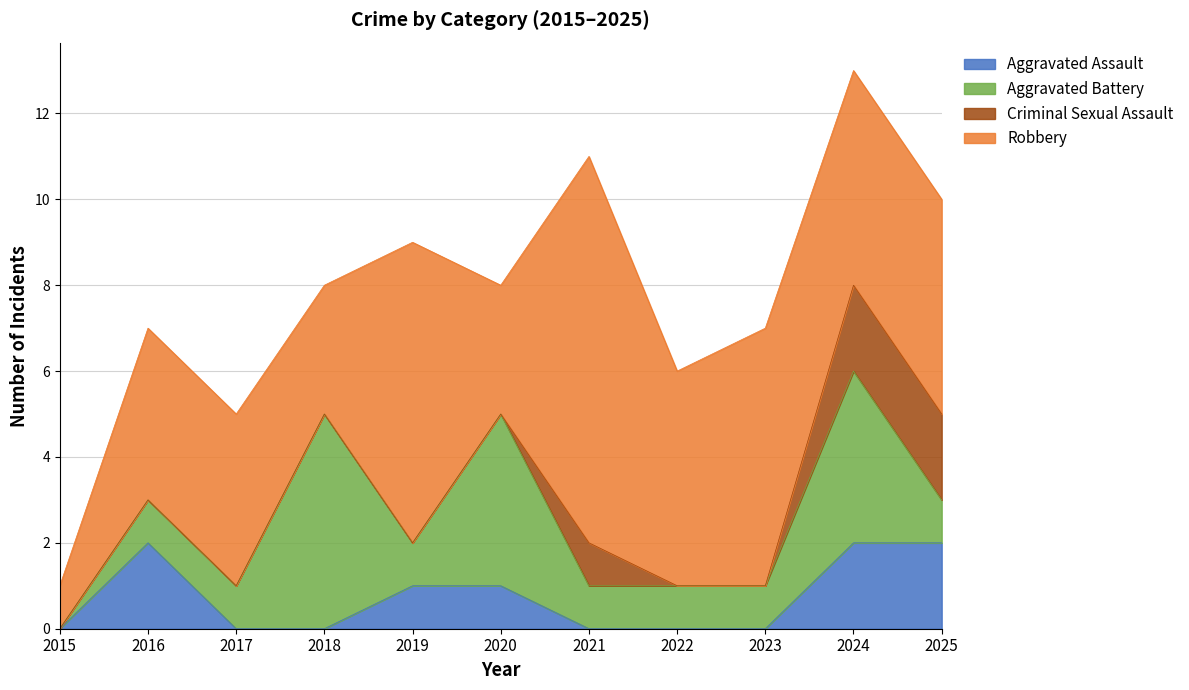

How many times do Aggravated Assault and Aggravated Battery cross each other?

2